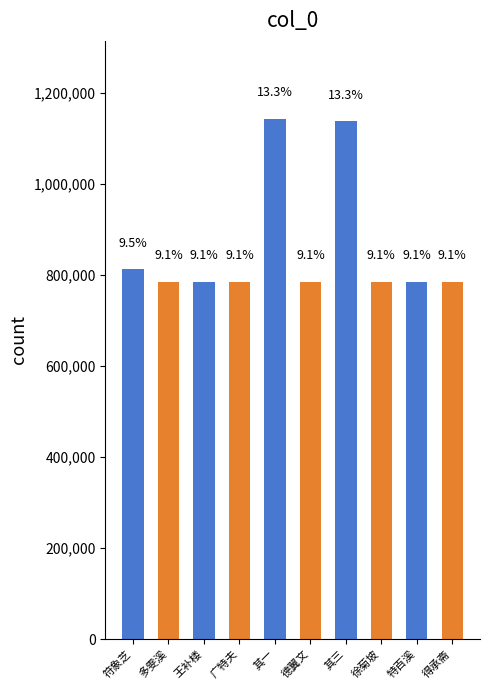

What value does the data have at 德翼文?

785332